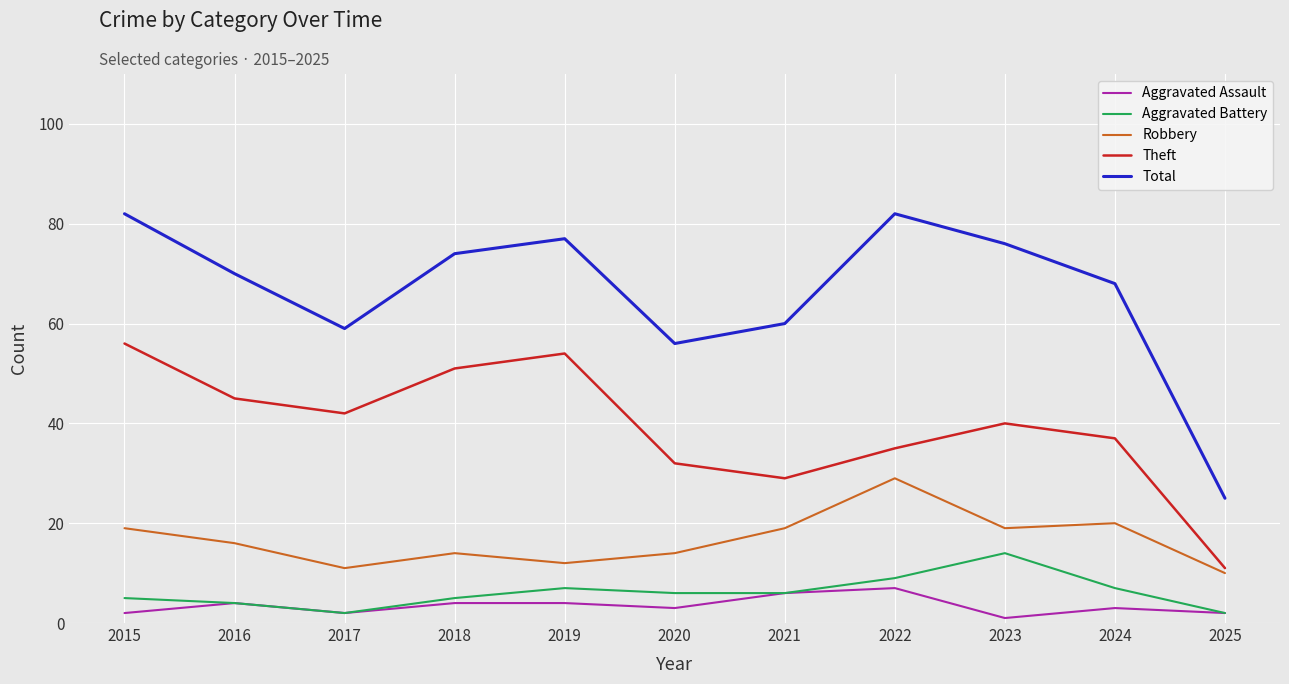

Reading left to right, transcribe all the data shown in this chart.

Aggravated Assault: 2	4	2	4	4	3	6	7	1	3	2
Aggravated Battery: 5	4	2	5	7	6	6	9	14	7	2
Robbery: 19	16	11	14	12	14	19	29	19	20	10
Theft: 56	45	42	51	54	32	29	35	40	37	11
Total: 82	70	59	74	77	56	60	82	76	68	25